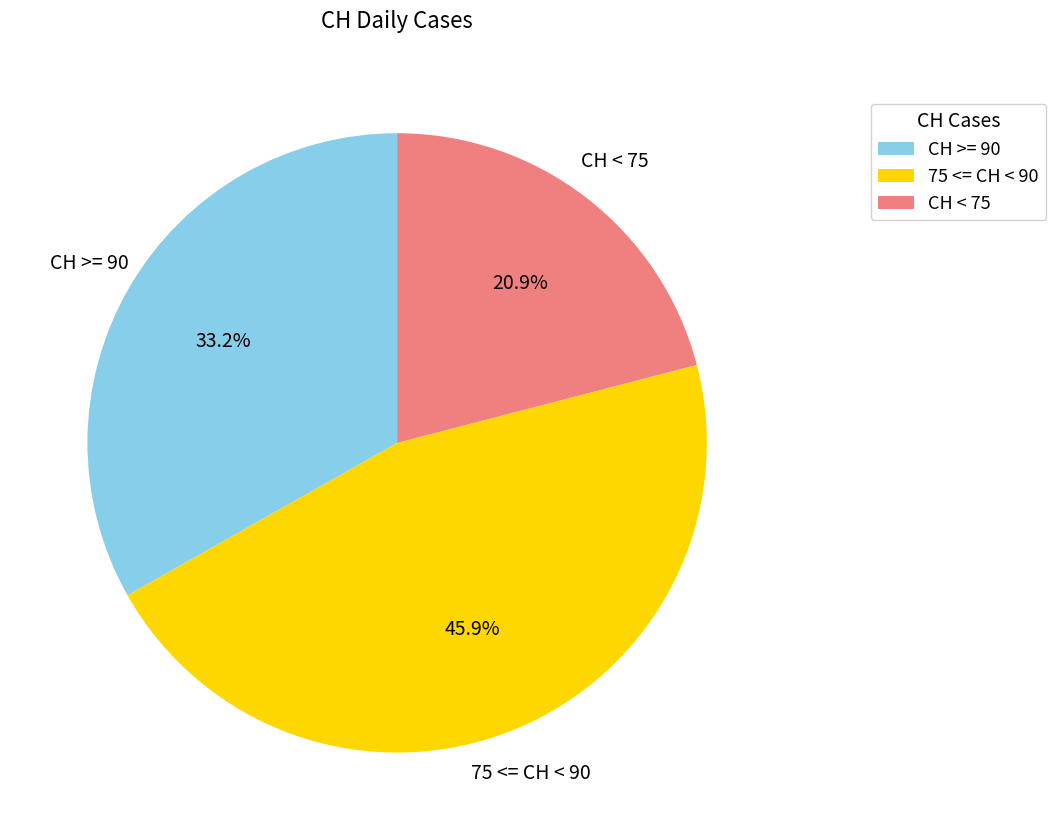

Does 75 <= CH < 90 represent more than half of the total?

No